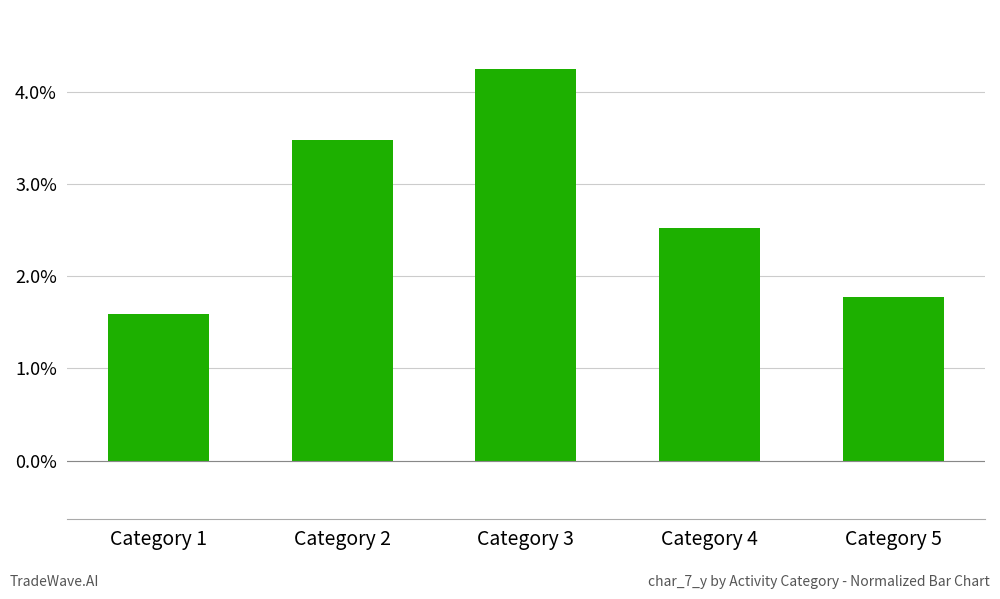

What is the minimum value shown in the chart?

1.6